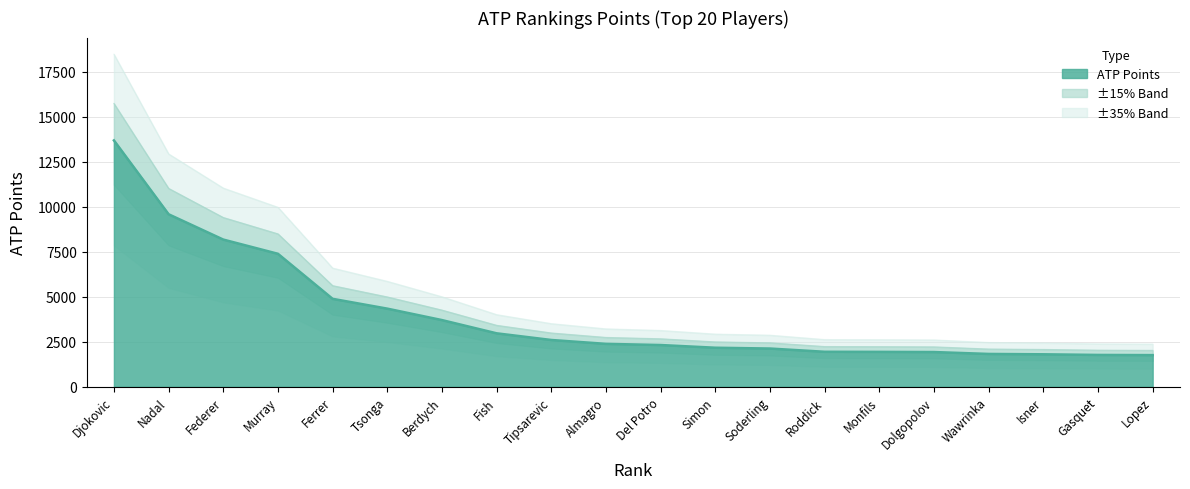

True or false: Upper bound (±15%) and Upper bound (±35%) intersect in this chart.

False